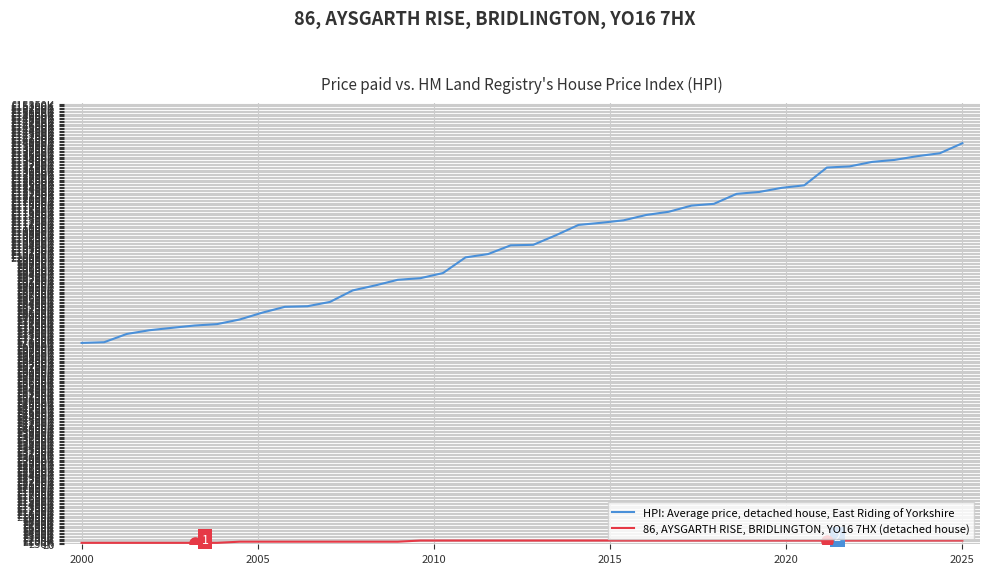

Does the chart have visible grid lines?

Yes